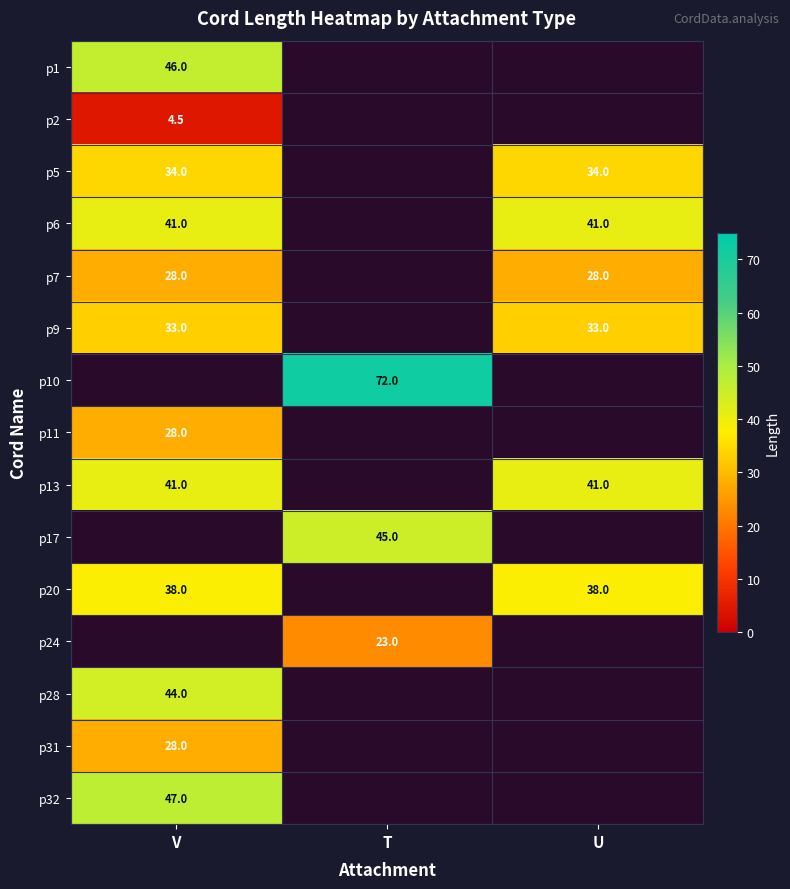

Is the value of p5 at V greater than the value of p24 at T?

Yes